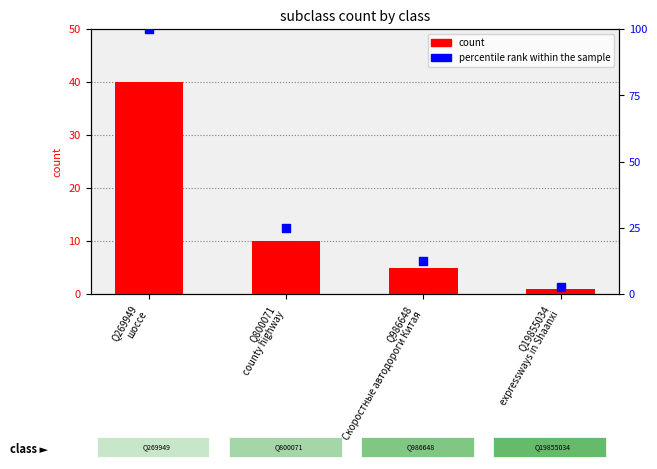

At which category is the sum across all series the highest?

Q269949
шоссе